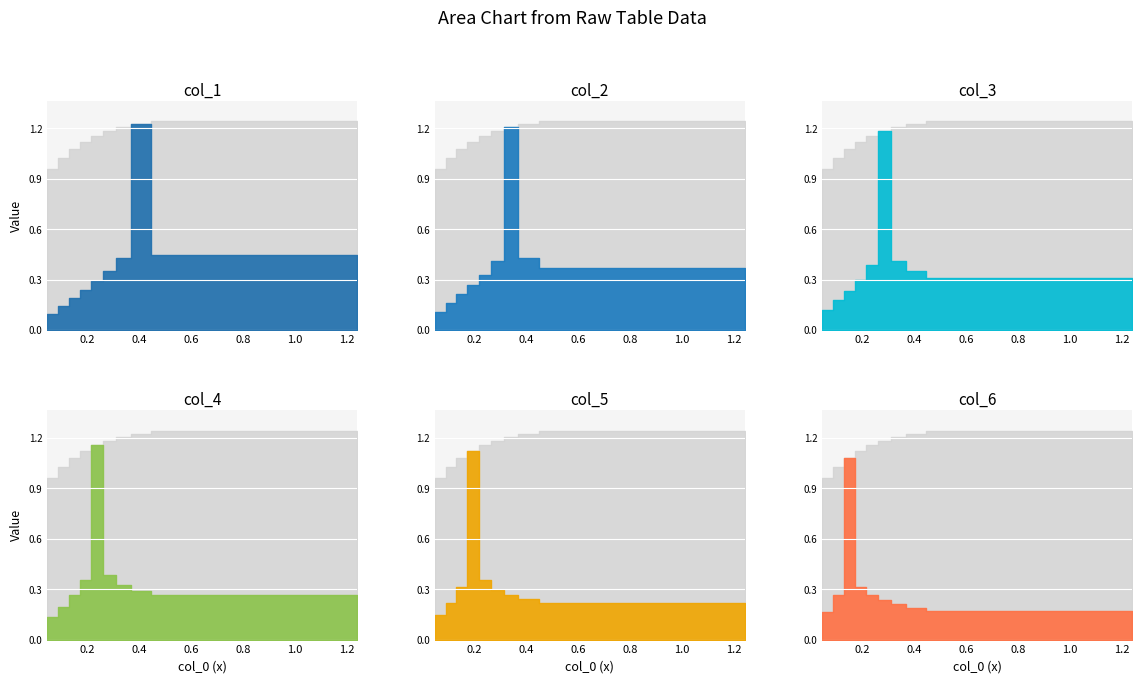

How many data points does each series have?

10